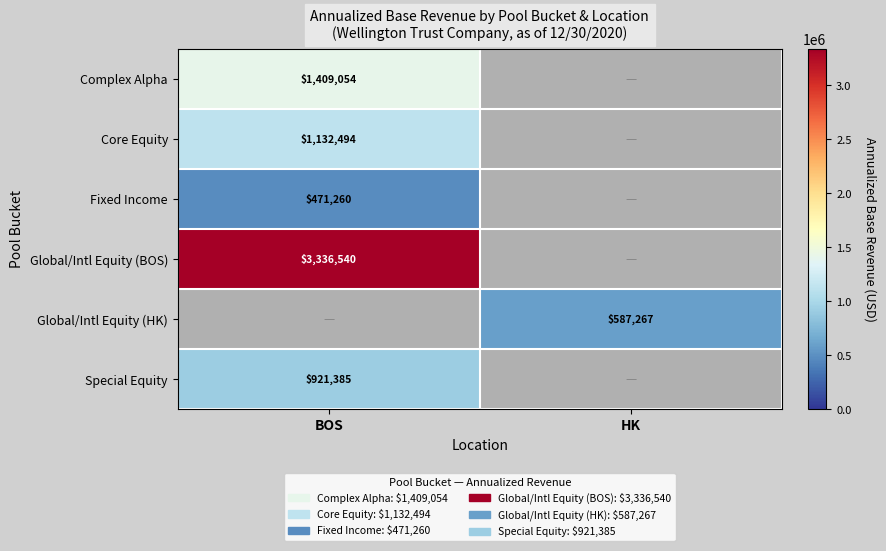

The Global/Intl Equity (HK) series shows 950982 at HK. True or false?

False